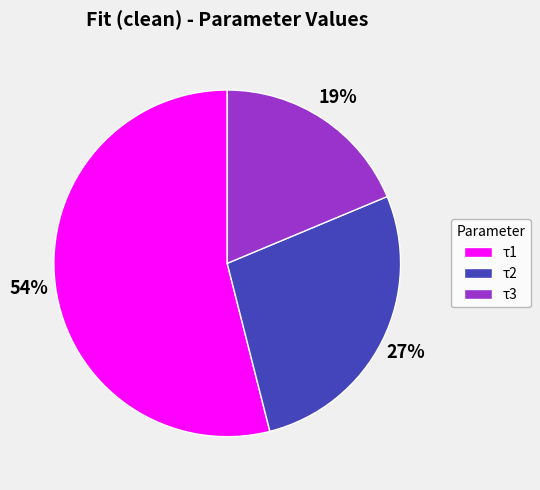

To the nearest percent, what percentage of the pie is τ3?

19%